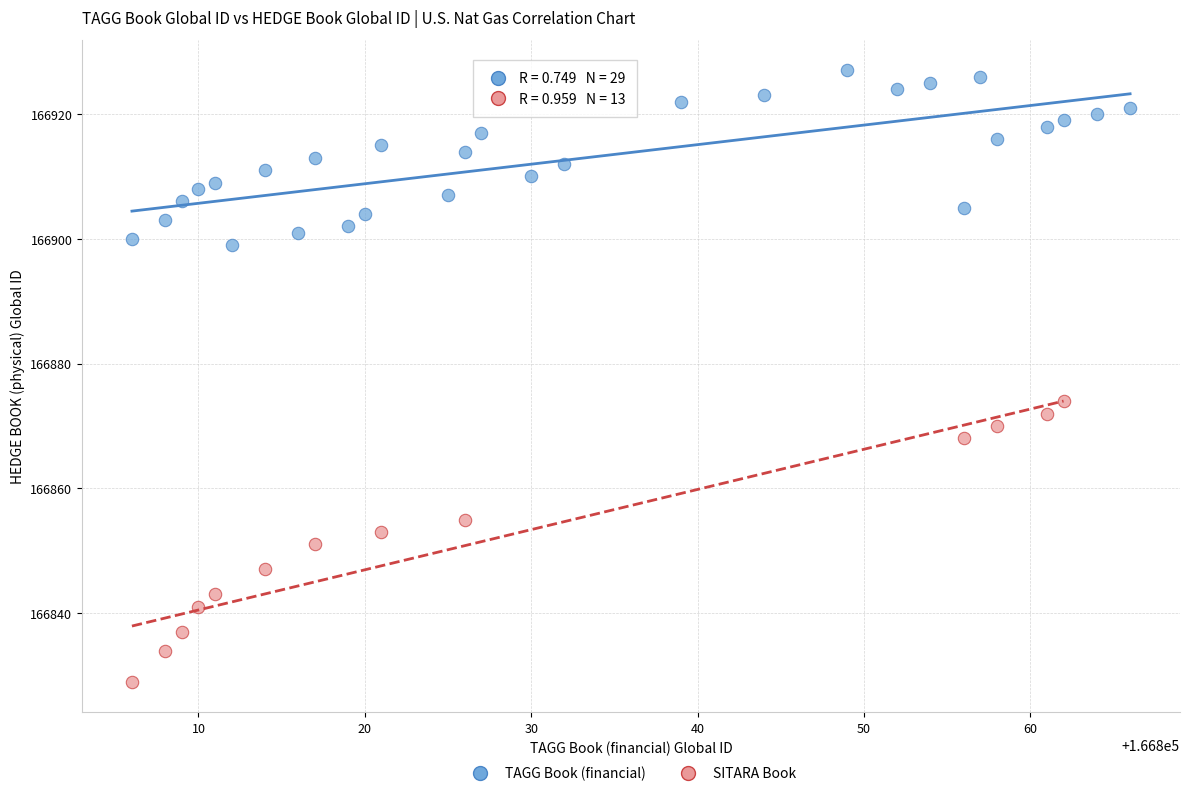

Which series has the largest Y range (max minus min)?

SITARA Book